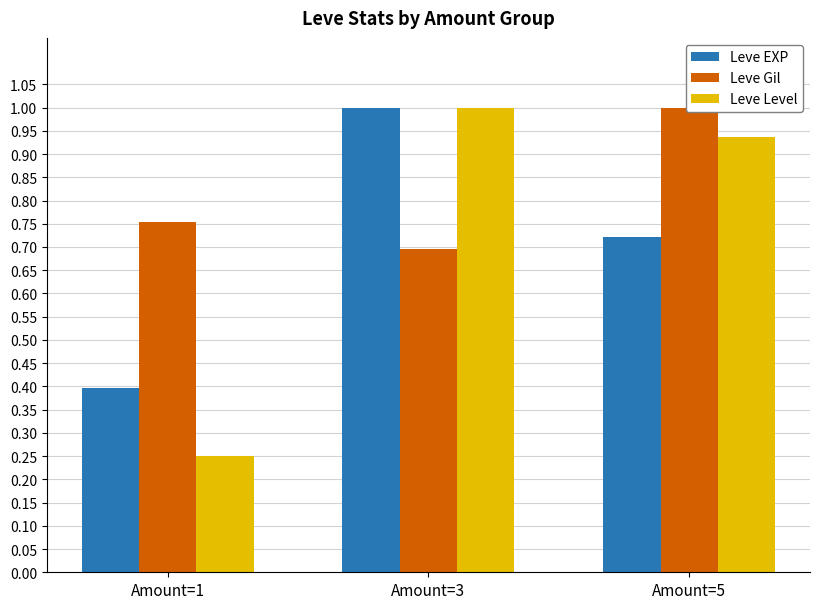

How many groups of bars are there?

3